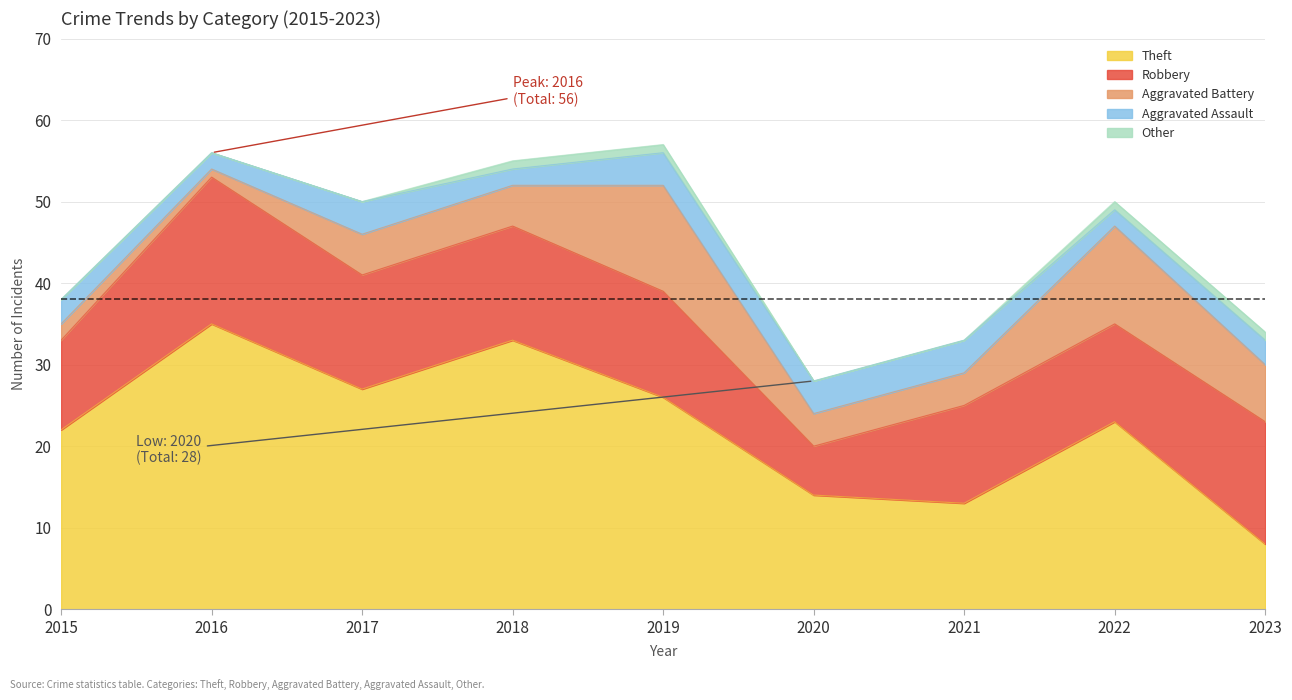

How many data points in Robbery are less than 13?

4